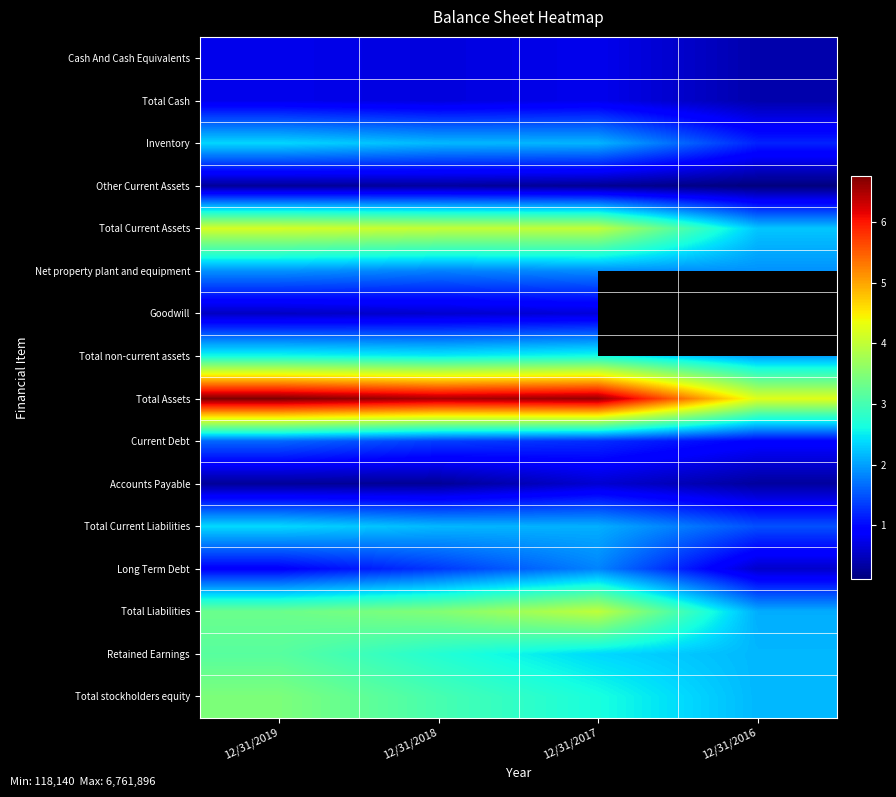

What is the total value across all series at 12/31/2017?

34409737.0